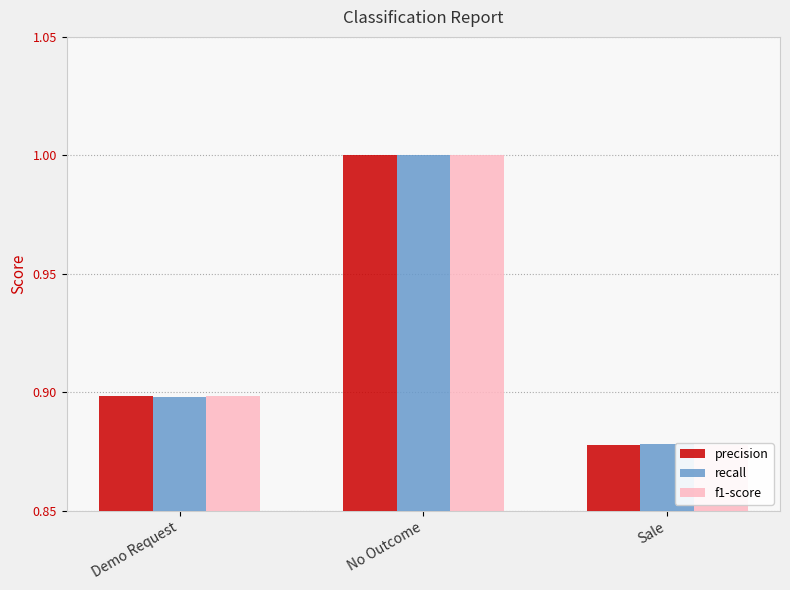

Which has a higher value, Sale or Demo Request?

Demo Request